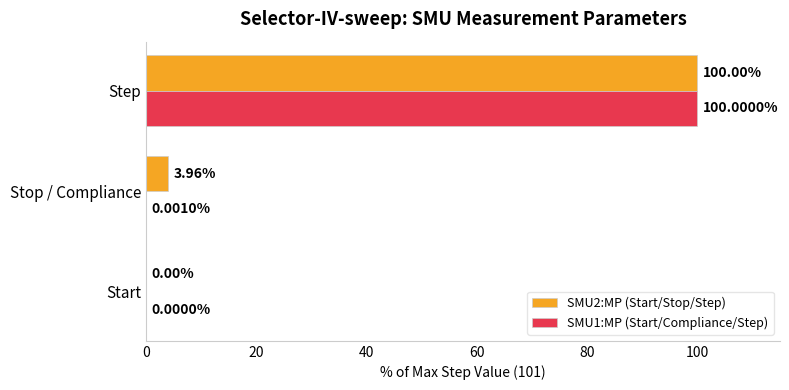

How many data points in SMU1:MP (Start/Compliance/Step) are above 0?

2